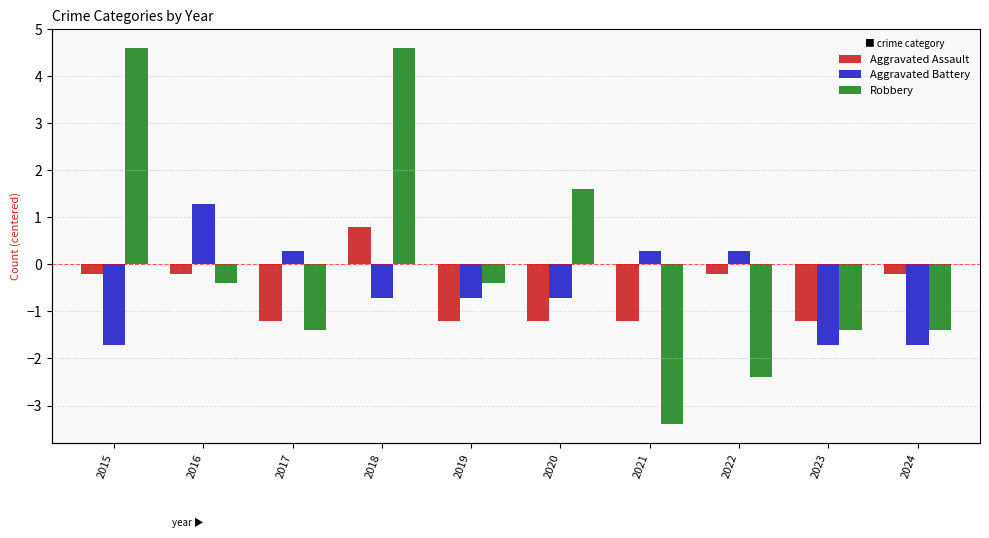

What is the sum of all Aggravated Assault values?

-6.0